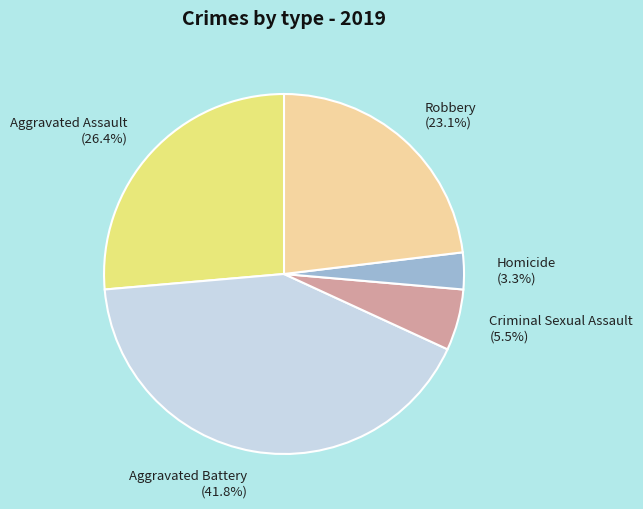

What percentage is the Aggravated Assault slice, to the nearest percent?

26%